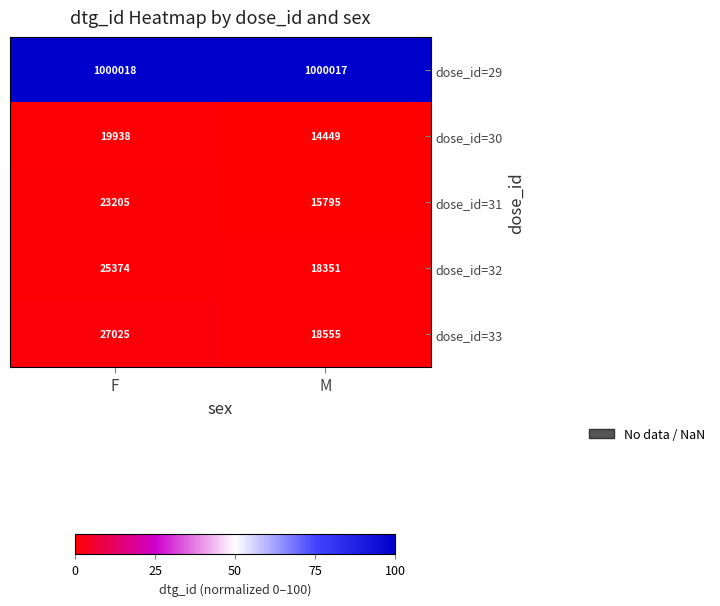

The dose_id=32 series shows 25374 at F. True or false?

True